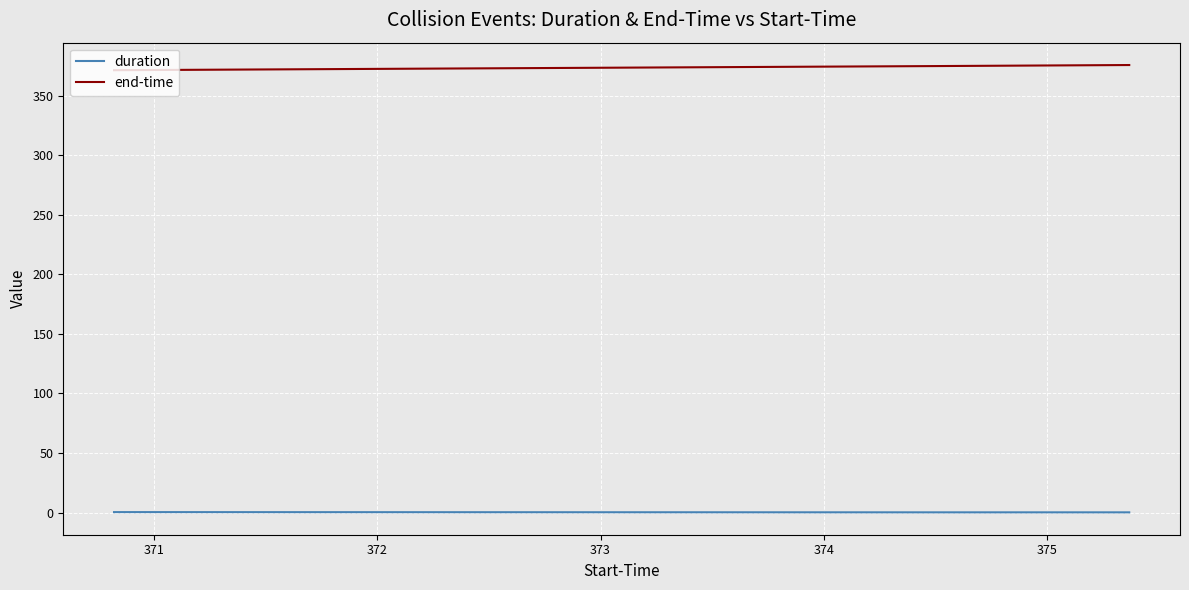

How many values in the end-time series are below 374?

1